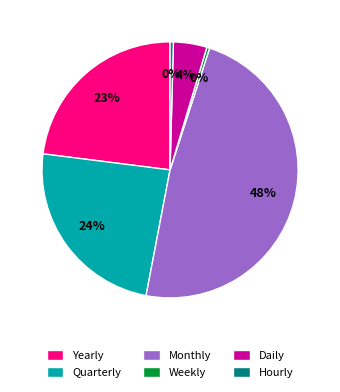

True or false: Hourly accounts for 9% of the total.

False